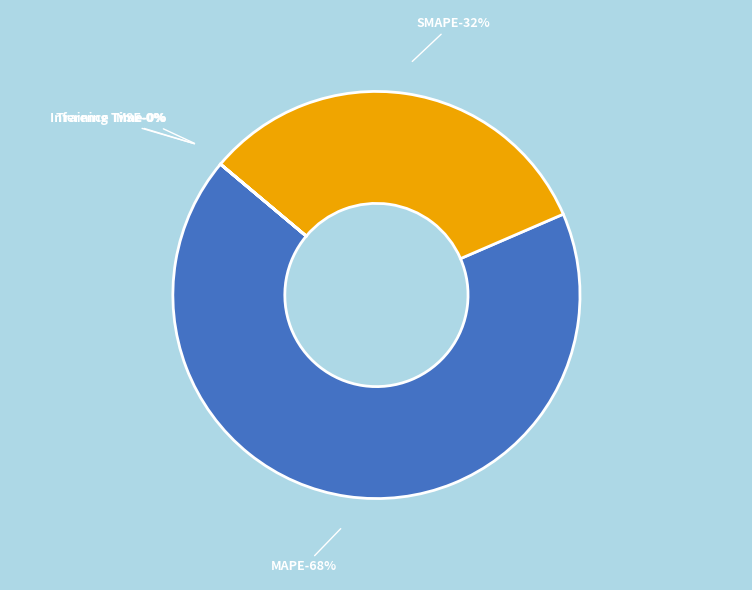

True or false: MAPE accounts for 60% of the total.

False